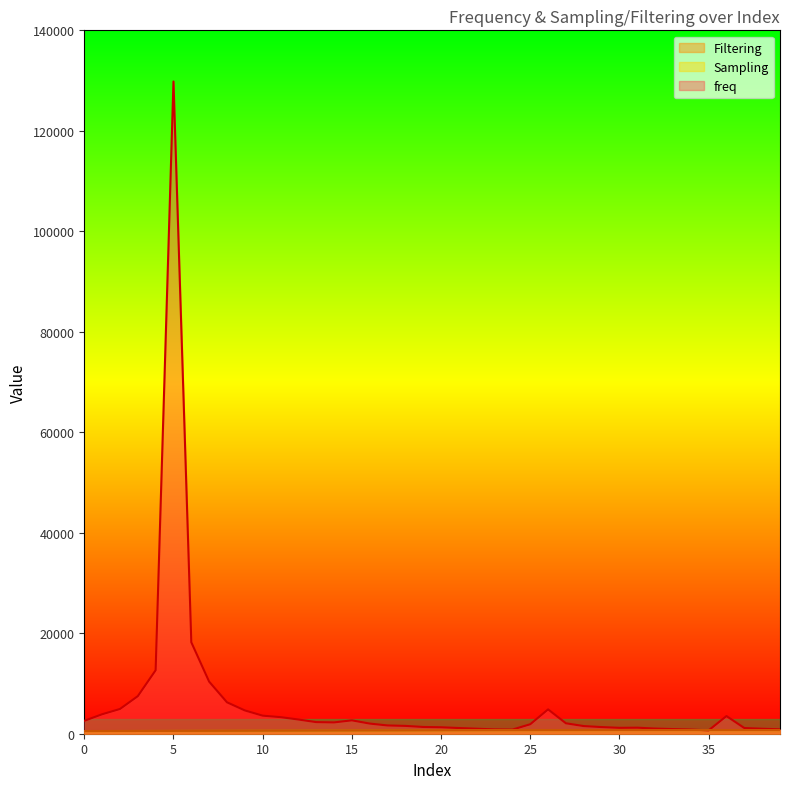

Reading left to right, extract all data points from this chart.

freq: 0=2570	1=3873	2=4922	3=7475	4=12637	5=129821	6=18203	7=10365	8=6254	9=4636	10=3594	11=3302	12=2829	13=2312	14=2251	15=2664	16=2019	17=1646	18=1557	19=1344	20=1285	21=1132	22=995	23=860	24=822	25=1887	26=4845	27=2076	28=1521	29=1323	30=1172	31=1201	32=1026	33=922	34=828	35=670	36=3513	37=1133	38=989	39=875
Sampling: 0=531	1=537	2=543	3=550	4=557	5=566	6=575	7=584	8=592	9=602	10=612	11=618	12=628	13=637	14=645	15=653	16=660	17=667	18=674	19=682	20=689	21=697	22=705	23=710	24=714	25=718	26=720	27=723	28=725	29=727	30=729	31=730	32=729	33=729	34=728	35=728	36=727	37=727	38=727	39=728
Filtering: 0=531	1=537	2=543	3=550	4=557	5=566	6=575	7=584	8=592	9=602	10=612	11=618	12=628	13=637	14=645	15=653	16=660	17=667	18=674	19=682	20=689	21=697	22=705	23=710	24=714	25=718	26=720	27=723	28=725	29=727	30=729	31=730	32=729	33=729	34=728	35=728	36=727	37=727	38=727	39=728